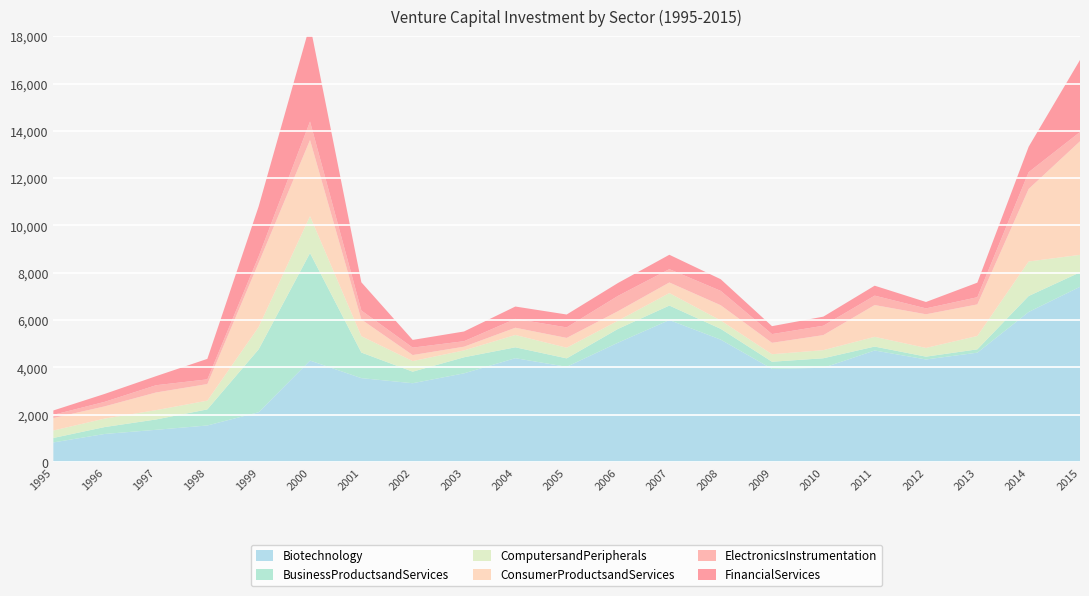

Reading left to right, extract all data points from this chart.

Biotechnology: 831.4	1188.5	1363.9	1547.1	2106.5	4290.3	3548.2	3332.8	3751.2	4390.8	4026.9	5046.2	6002.9	5176.3	3939.9	3983.9	4716.2	4336.9	4624.1	6343.8	7408.2
BusinessProductsandServices: 188.3	292.5	437.1	680.5	2661.5	4543.3	1082.1	488.9	678.6	460.6	356.7	583.2	613.0	455.8	301.6	404.3	166.2	119.9	141.0	675.8	612.9
ComputersandPeripherals: 314.7	357.8	393.8	369.8	943.2	1559.6	690.4	446.7	290.9	520.8	450.5	345.3	527.8	353.5	316.7	343.2	411.9	368.1	565.0	1458.0	737.5
ConsumerProductsandServices: 526.7	516.7	746.9	700.6	2712.8	3219.2	706.4	255.4	156.5	306.0	413.5	403.7	447.6	644.8	482.9	635.8	1342.9	1422.7	1334.2	3066.7	4800.1
ElectronicsInstrumentation: 137.1	190.7	306.8	198.5	271.5	781.2	379.8	314.5	231.6	374.0	445.3	646.1	563.1	606.4	368.4	395.2	397.6	248.8	303.6	709.4	391.7
FinancialServices: 183.5	335.2	382.4	866.4	2114.6	4083.3	1191.9	325.2	410.7	522.5	544.1	545.3	607.9	492.7	335.6	384.7	420.7	270.4	615.6	1075.6	3045.1